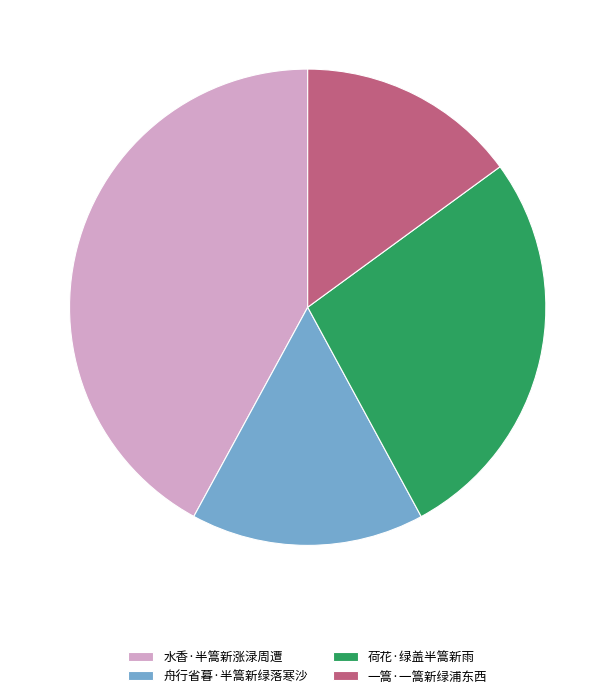

What is the smallest slice in the pie chart?

一篙·一篙新绿浦东西